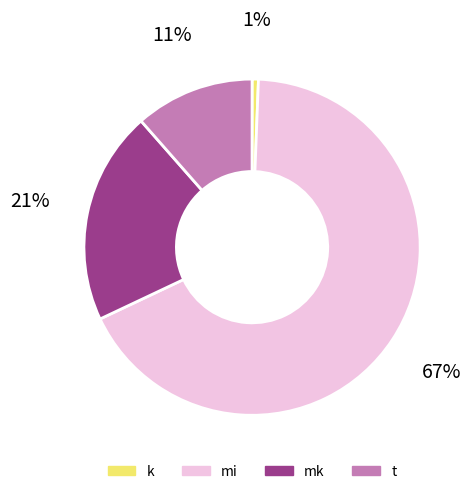

True or false: mi accounts for 54% of the total.

False